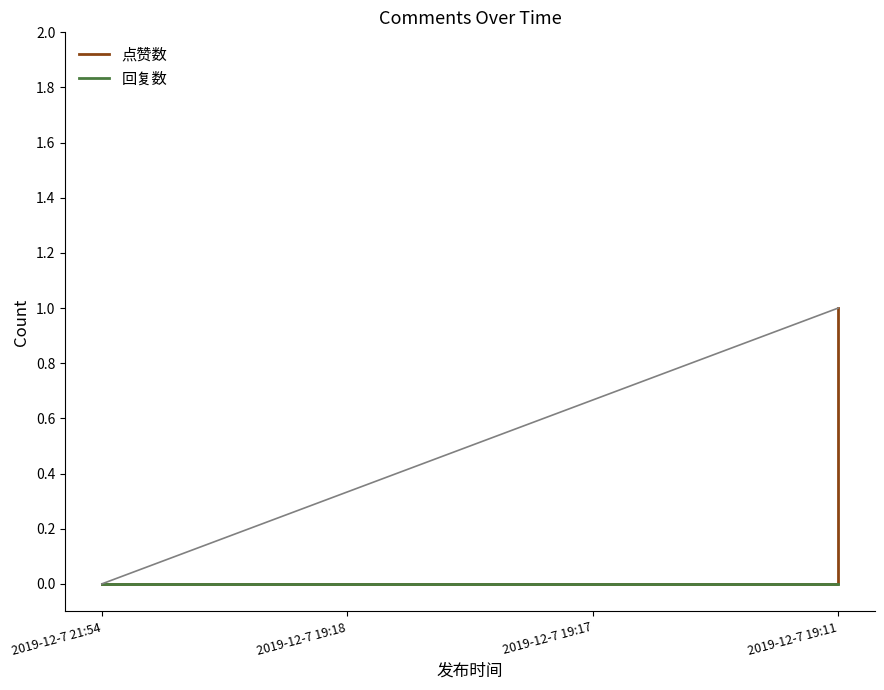

What are all the series names shown in the legend?

点赞数, 回复数